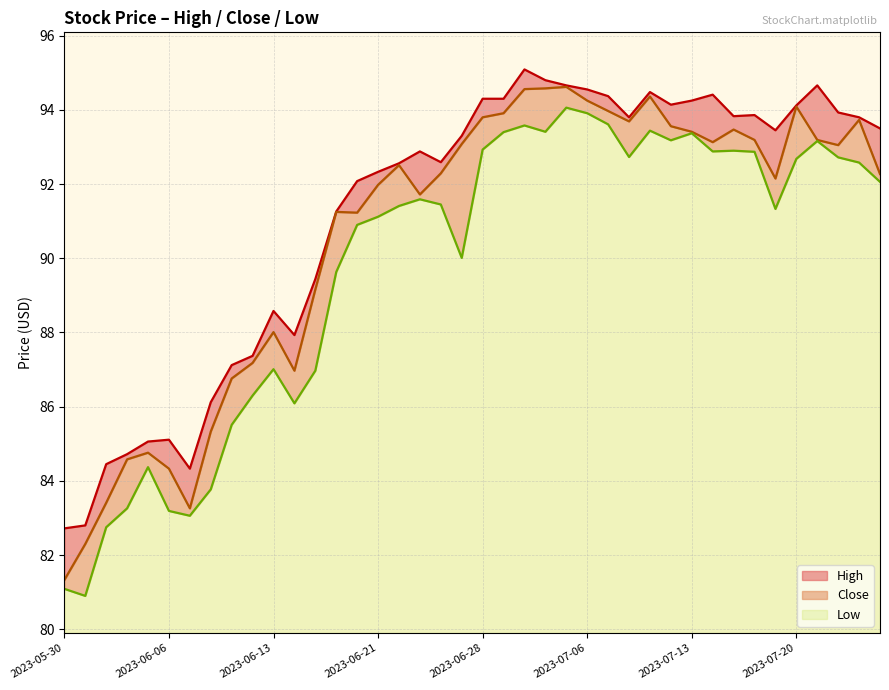

True or false: High and Low intersect in this chart.

False